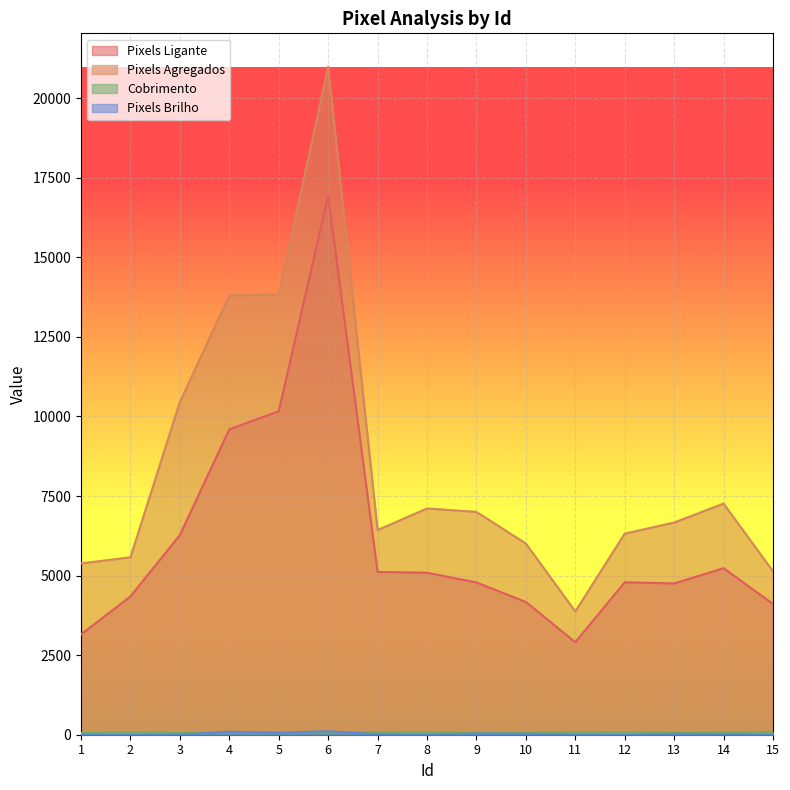

What is the difference between the maximum and minimum values in the Pixels Agregados series?

17114.0